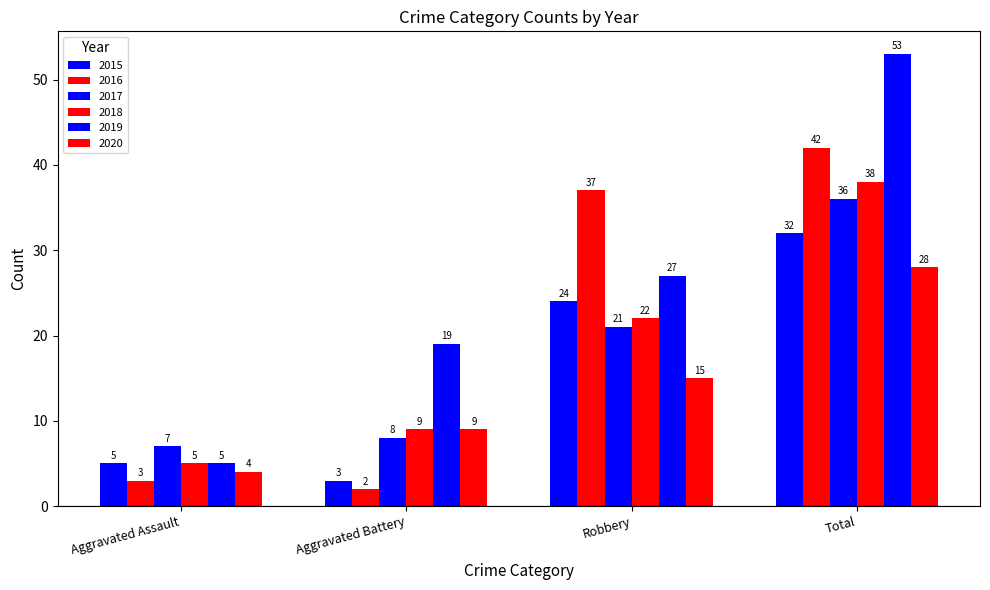

What is the sum of all 2015 values?

64